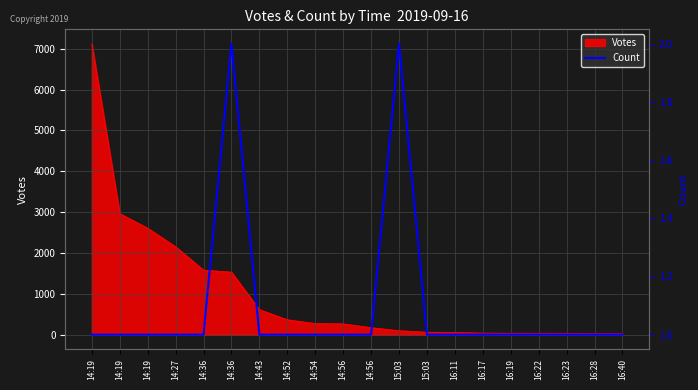

Reading left to right, extract all data points from this chart.

14:19=1	14:19=1	14:19=1	14:27=1	14:36=1	14:36=2	14:43=1	14:52=1	14:54=1	14:56=1	14:56=1	15:03=2	15:03=1	16:11=1	16:17=1	16:19=1	16:22=1	16:23=1	16:28=1	16:40=1